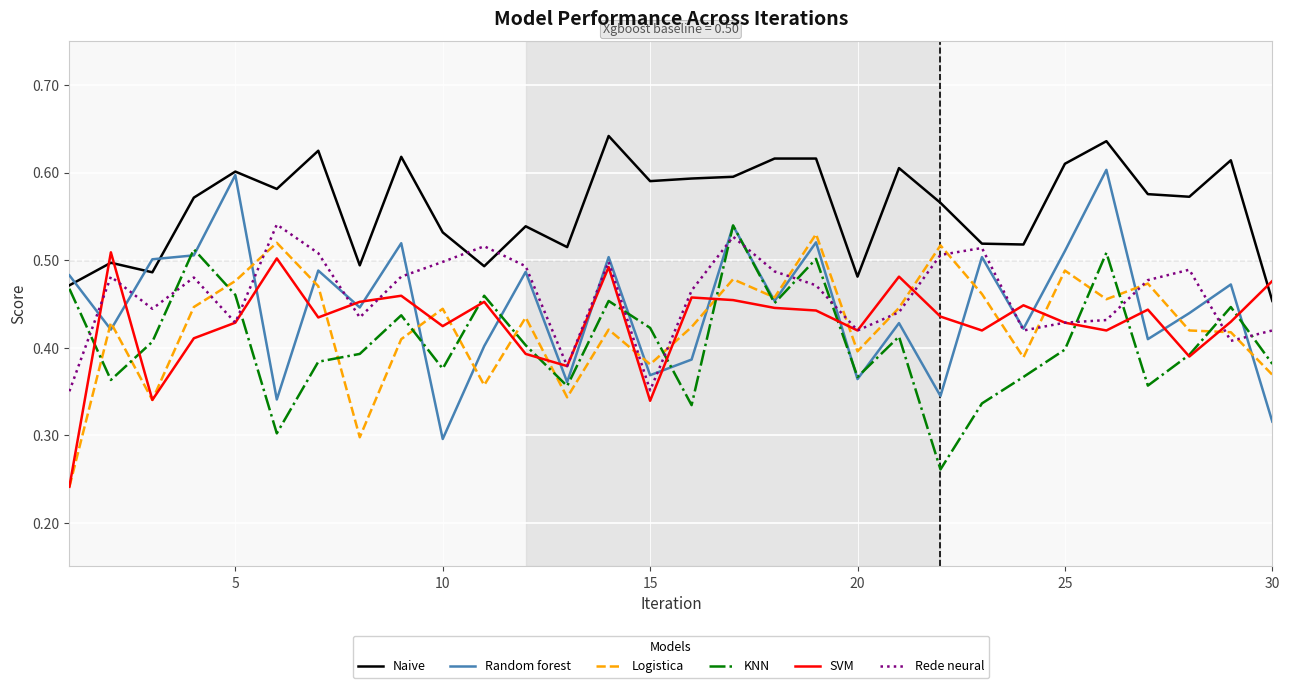

True or false: SVM and Naive intersect in this chart.

True